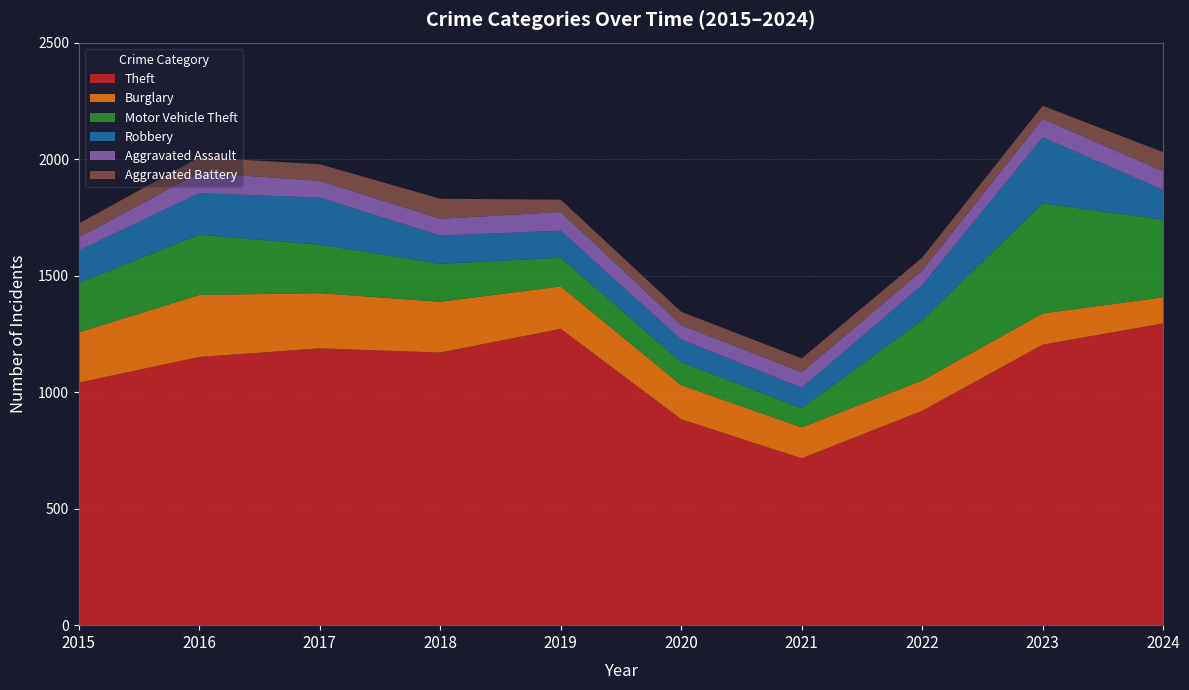

Reading left to right, list all the values displayed in this chart.

Theft: 2015=1041	2016=1151	2017=1188	2018=1170	2019=1272	2020=884	2021=716	2022=920	2023=1204	2024=1295
Burglary: 2015=216	2016=266	2017=237	2018=218	2019=182	2020=146	2021=133	2022=130	2023=134	2024=112
Motor Vehicle Theft: 2015=212	2016=259	2017=208	2018=163	2019=123	2020=99	2021=82	2022=259	2023=472	2024=333
Robbery: 2015=139	2016=178	2017=202	2018=121	2019=116	2020=97	2021=88	2022=151	2023=284	2024=128
Aggravated Assault: 2015=56	2016=88	2017=72	2018=72	2019=80	2020=62	2021=66	2022=61	2023=79	2024=80
Aggravated Battery: 2015=60	2016=66	2017=71	2018=86	2019=53	2020=57	2021=60	2022=56	2023=56	2024=82